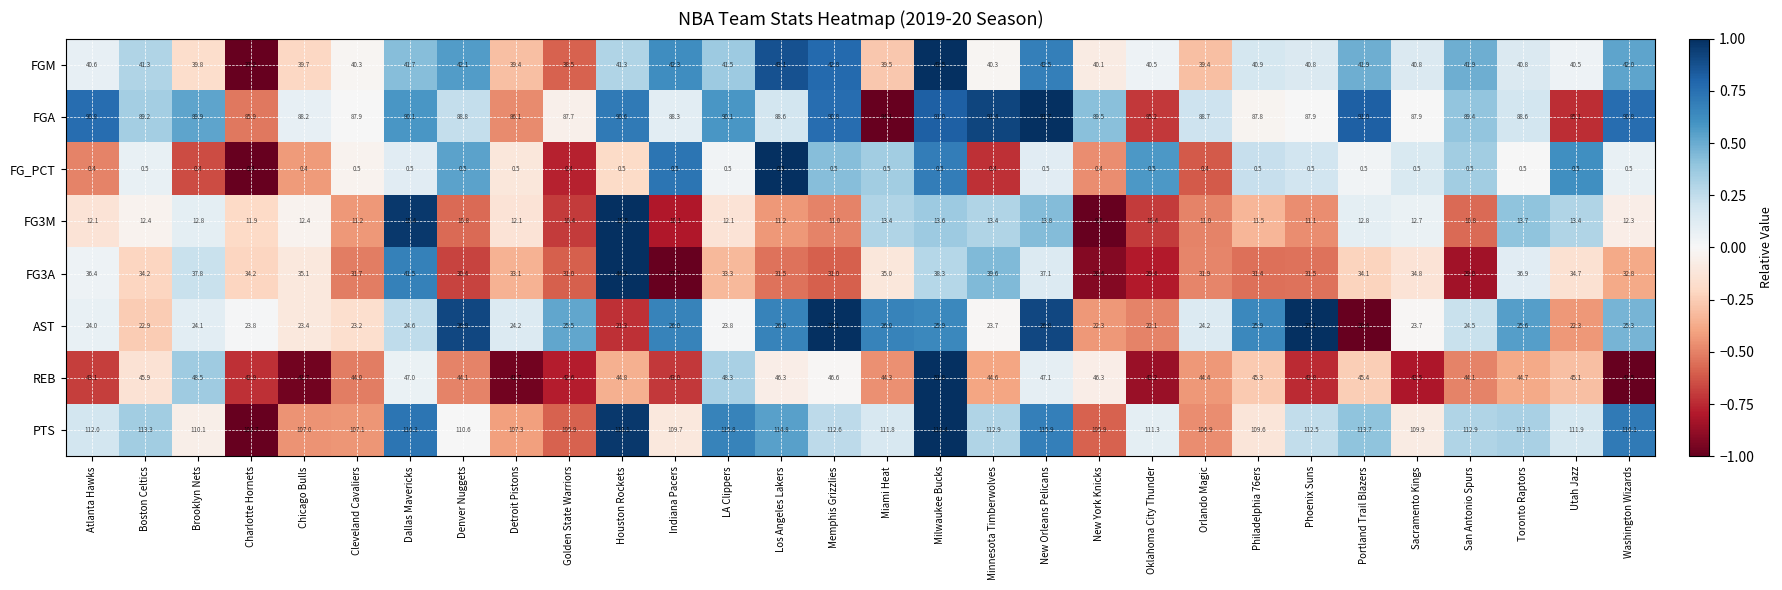

Rank the series at Golden State Warriors from highest to lowest value.

PTS, FGA, REB, FGM, FG3A, AST, FG3M, FG_PCT